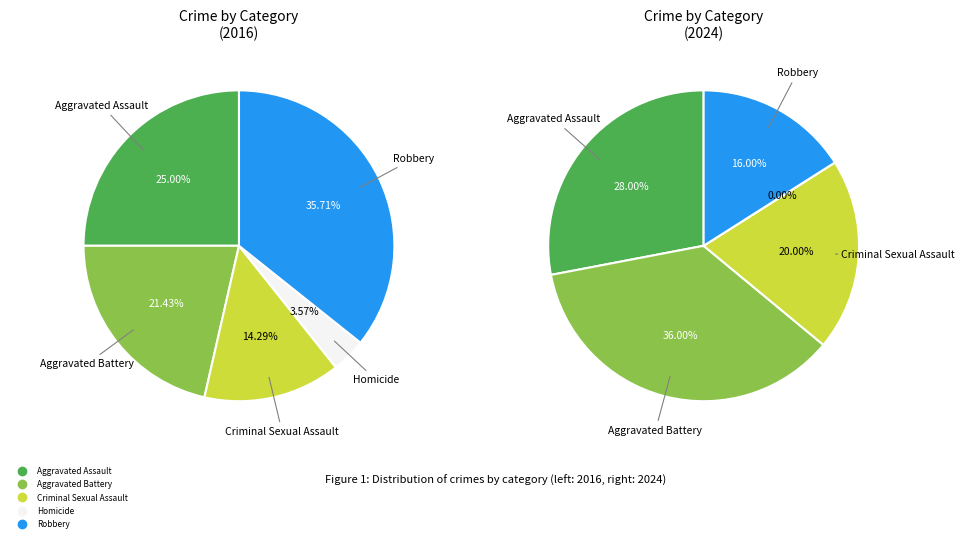

What is the total percentage of Criminal Sexual Assault and Robbery?

50.0%